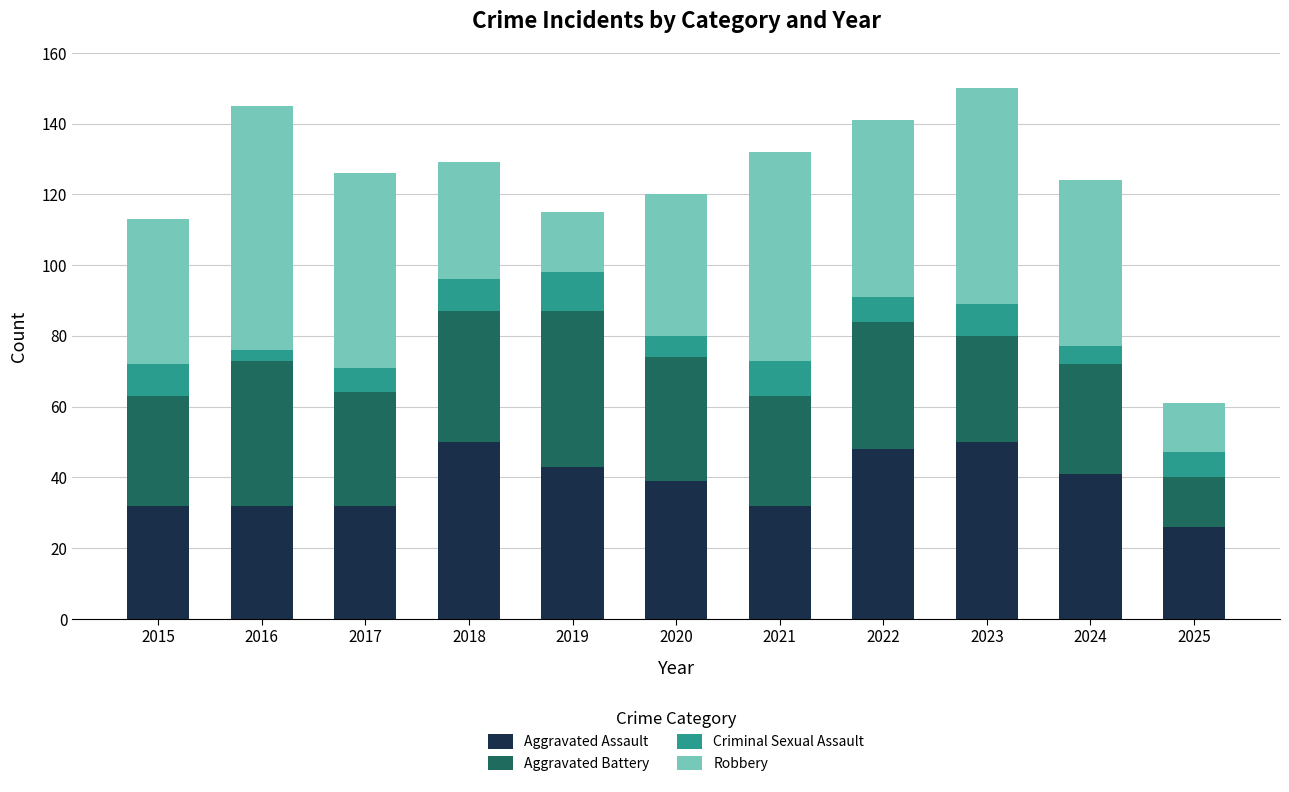

The value of Aggravated Assault at 2025 is 26. True or false?

True